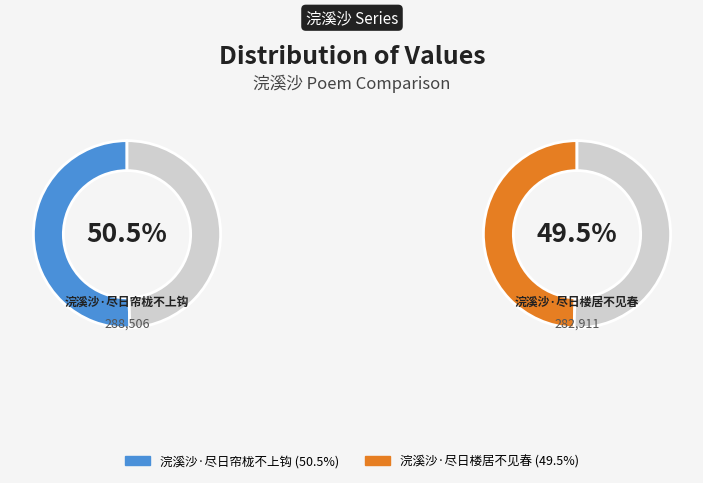

To the nearest percent, what is the combined percentage of 浣溪沙·尽日帘栊不上钩 and 浣溪沙·尽日楼居不见春?

100%